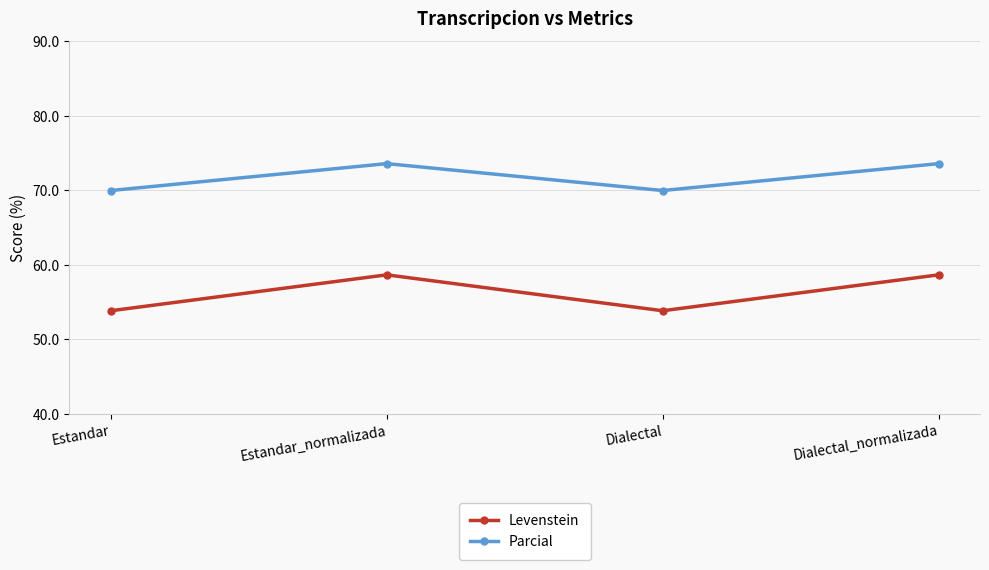

Read the Parcial value at Dialectal_normalizada.

73.6